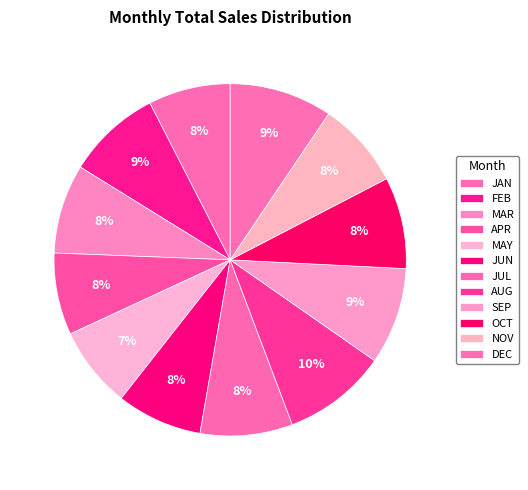

How many segments does this pie chart have?

12